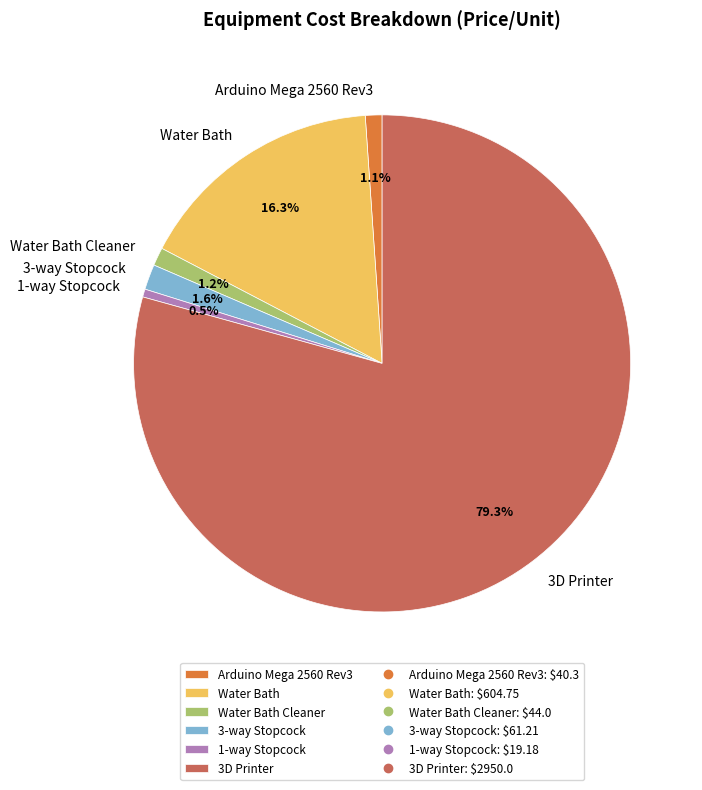

To the nearest percent, what portion does Water Bath Cleaner represent?

1%